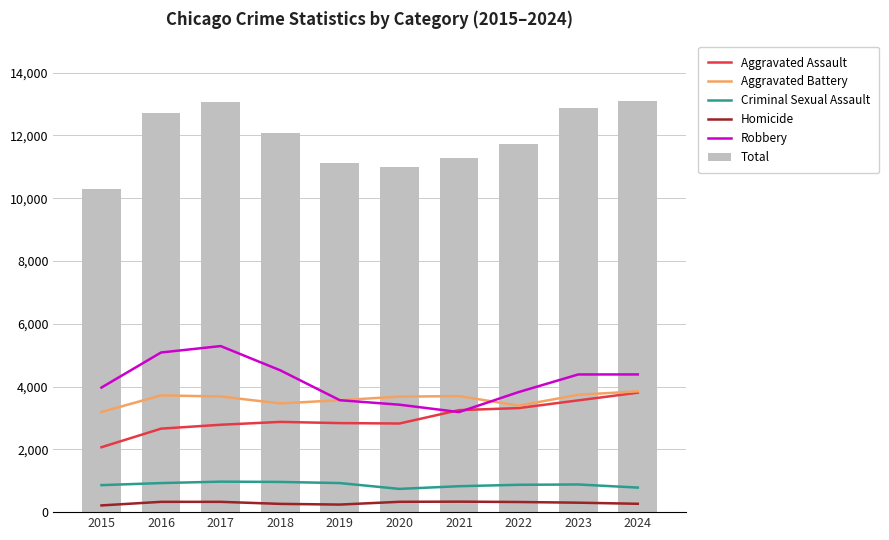

Where does the Aggravated Assault series first go above 2874?

2021